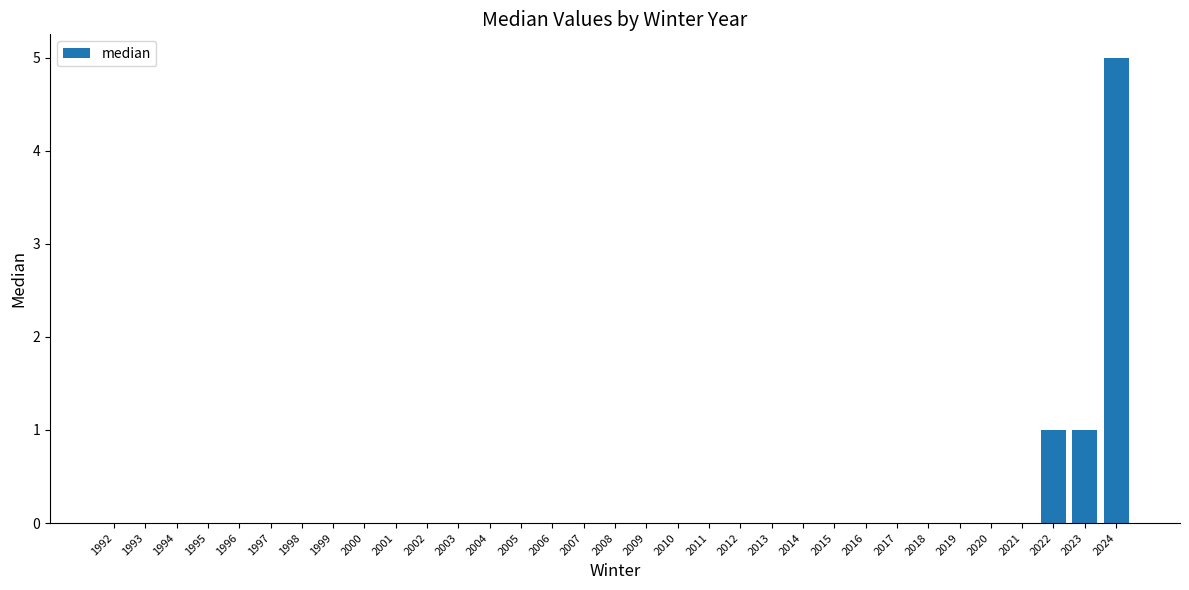

The value at 1992 is -3. True or false?

False